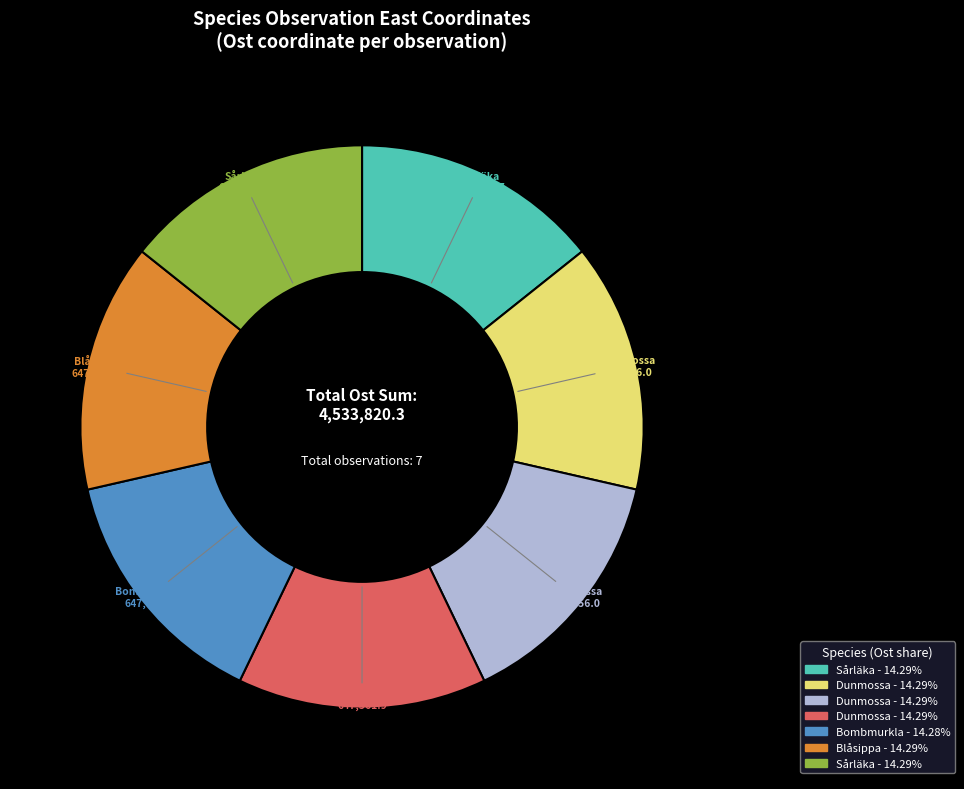

Is there a majority slice in this chart?

No